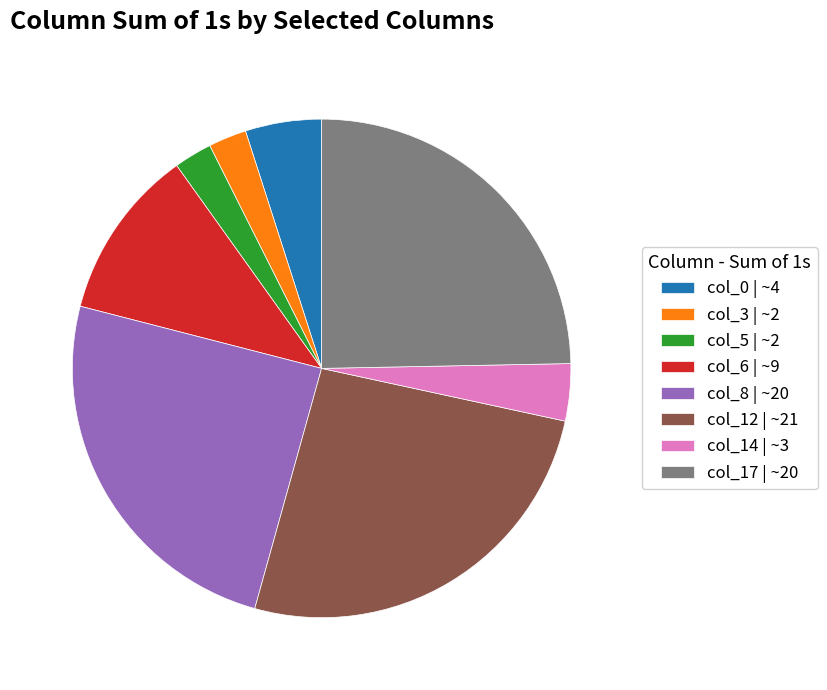

Is there a majority slice in this chart?

No